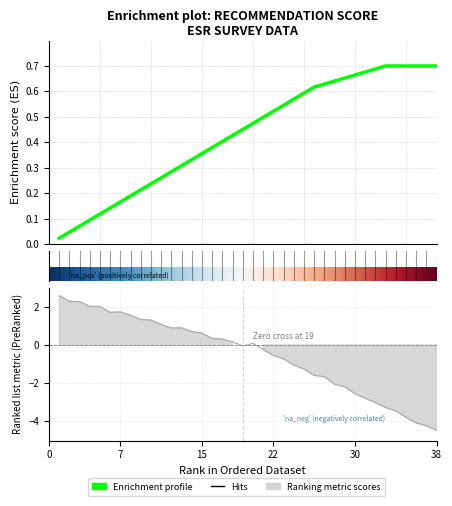

Where does the data first go above 0?

1